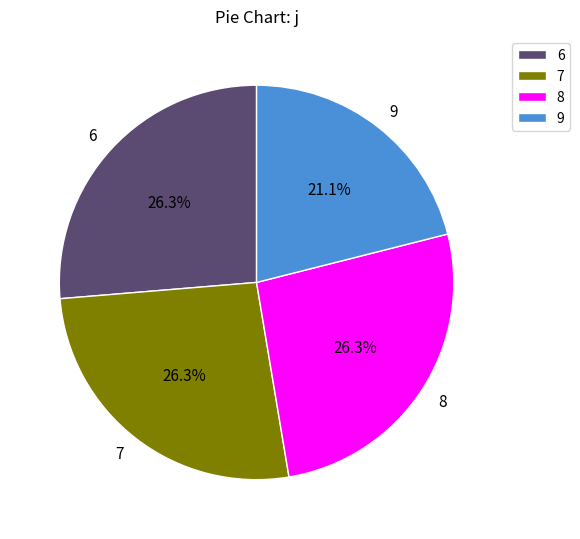

Which category has the smallest portion of the pie?

9